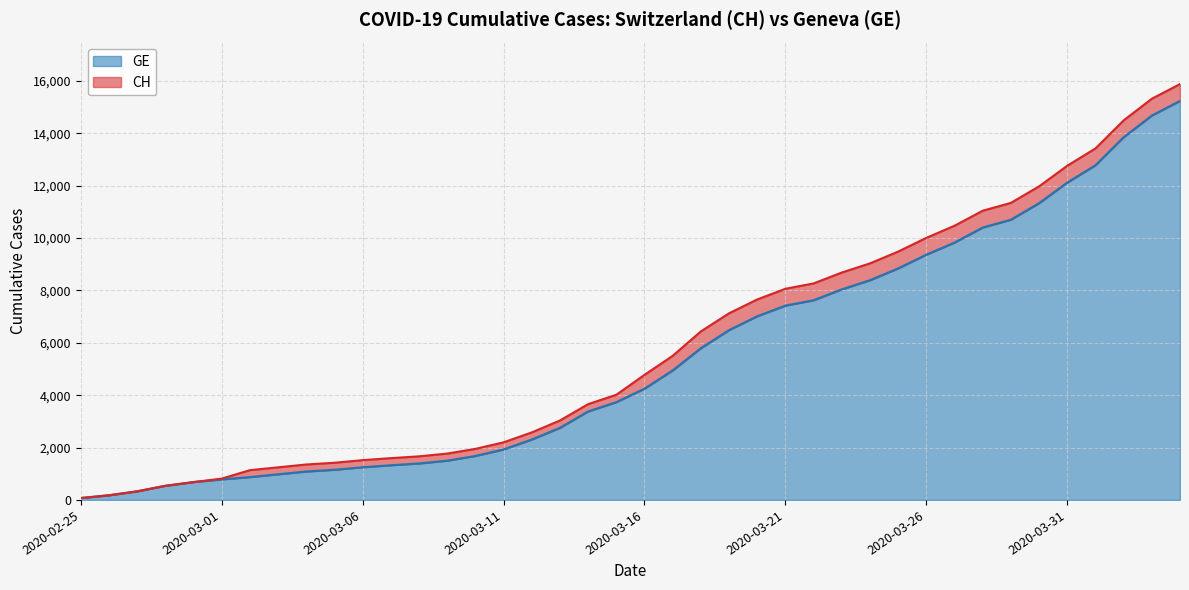

At how many categories does at least one series exceed 1109?

34